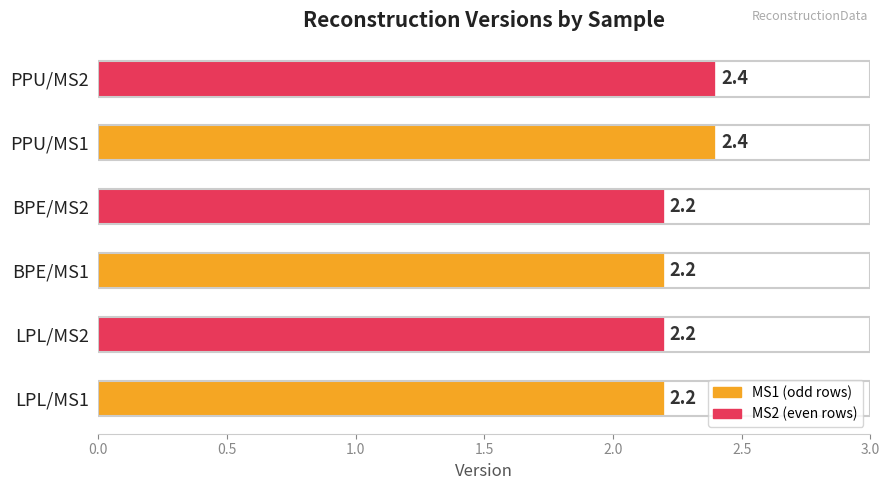

What is the maximum value shown in the chart?

2.4